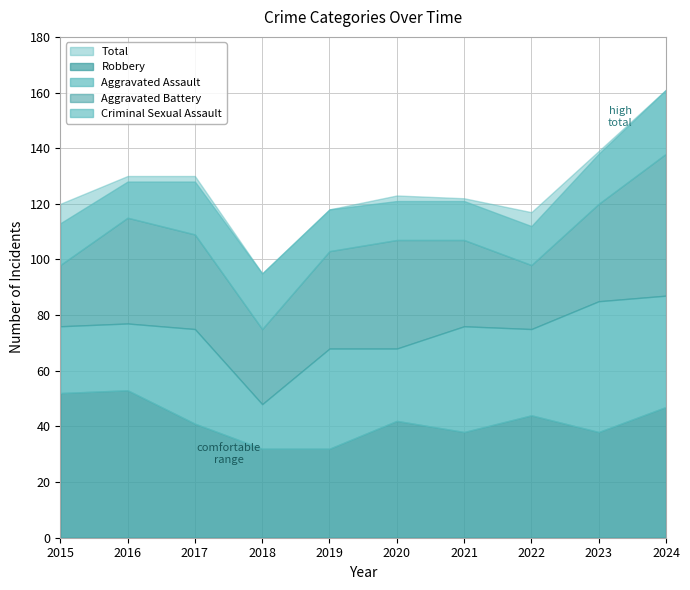

True or false: Criminal Sexual Assault and Robbery intersect in this chart.

False